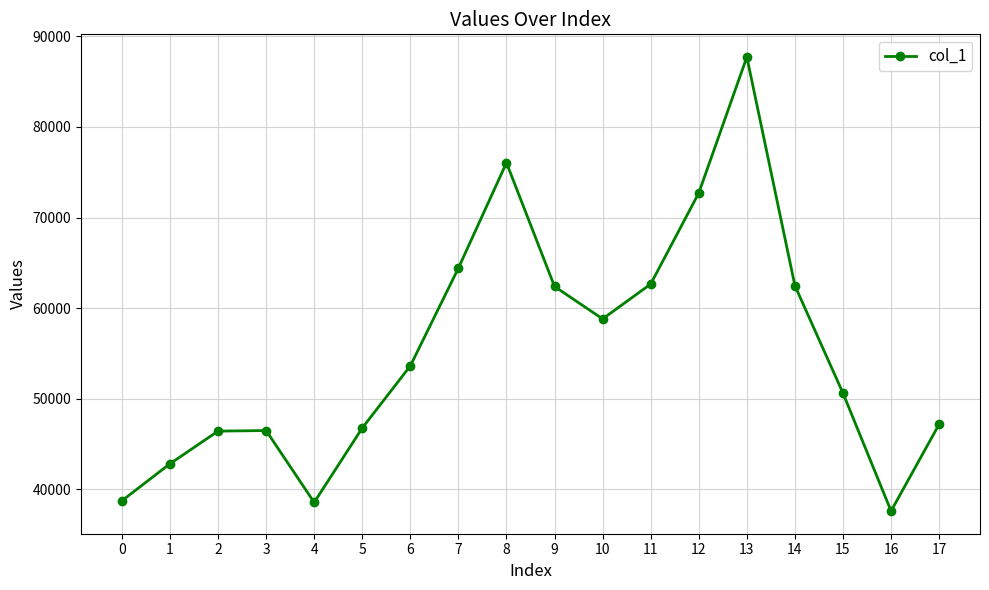

What is the value of the 18th point from the left?

47179